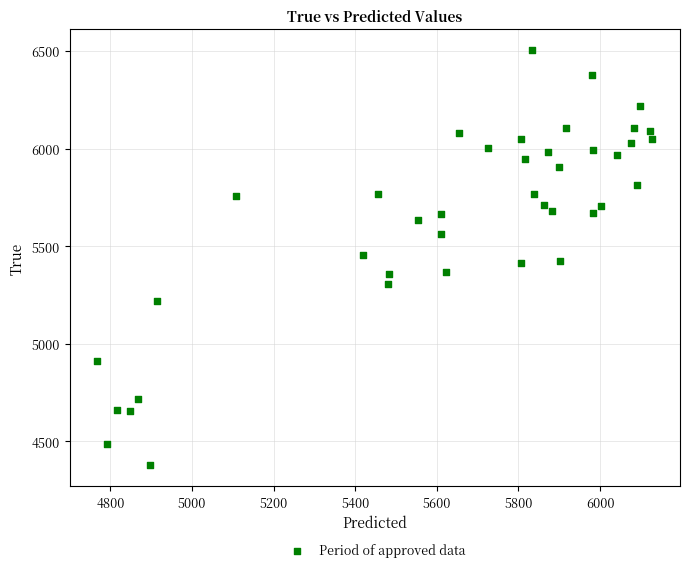

What is the range of Y values (max minus min)?

2128